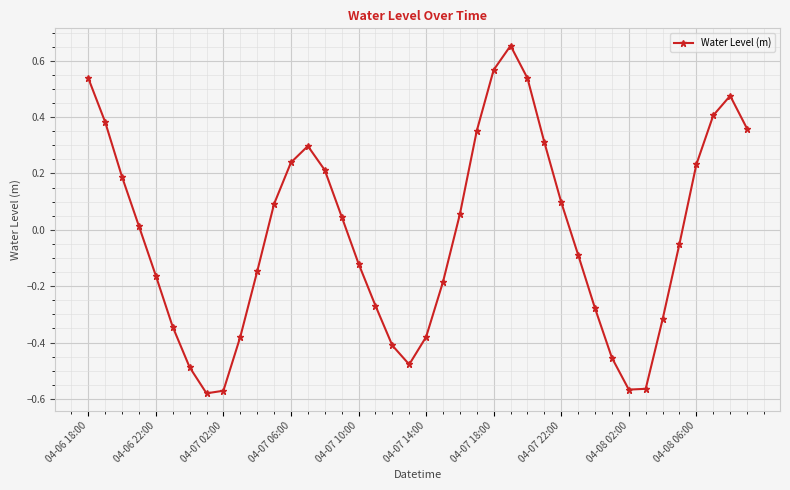

What is the difference between the second highest and second lowest values?

1.1